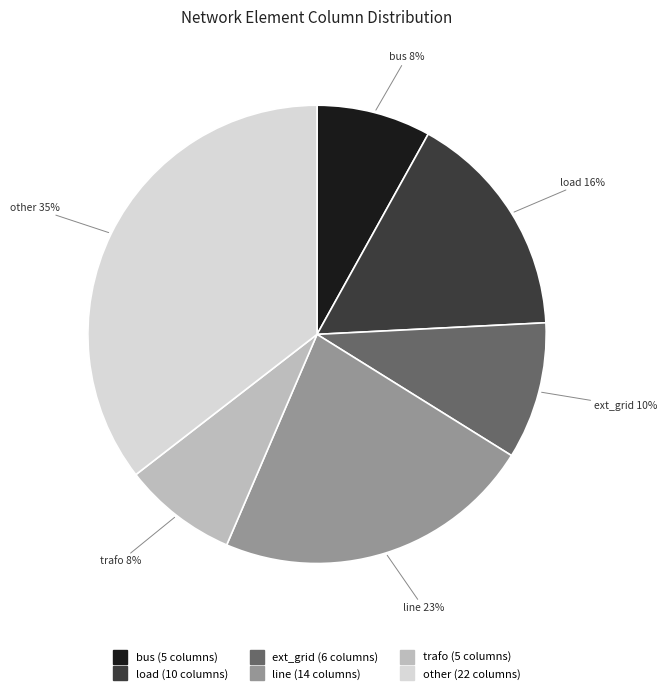

To the nearest percent, what is the combined percentage of line and other?

58%